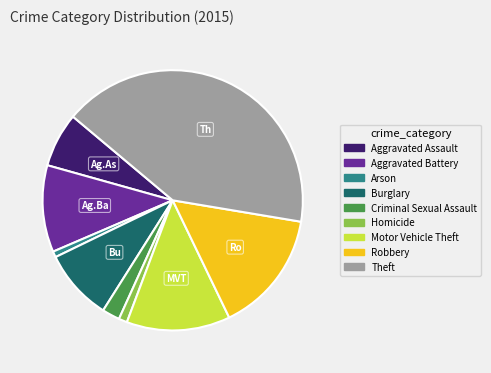

Does any single category account for the majority?

No